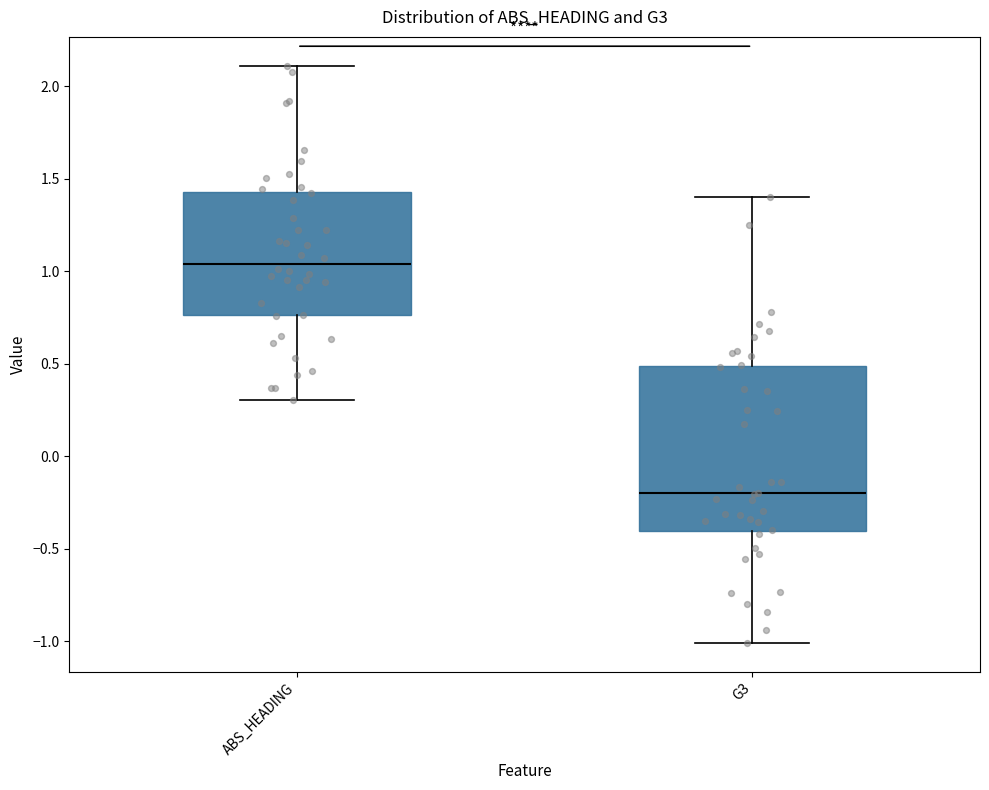

Reading left to right, transcribe this box plot: for each box, give where its median line is, the range the box spans, and where its two whiskers end, as read against the y-axis. The values are not printed on the chart, so give them approximately, as read against the axis.

ABS_HEADING: median 1.05, box 0.75 to 1.45, whiskers 0.30 to 2.10
G3: median -0.20, box -0.40 to 0.50, whiskers -1.00 to 1.40